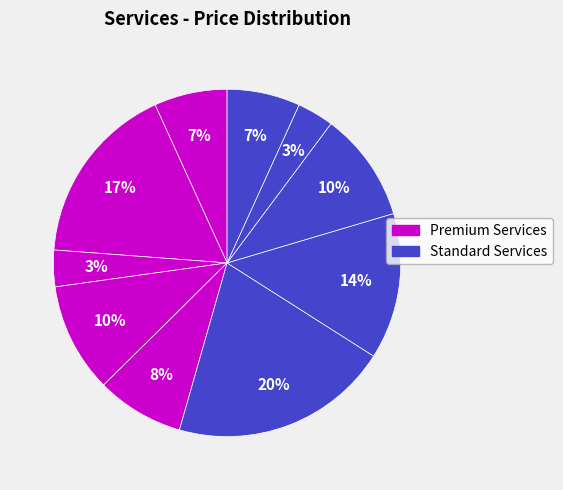

How many slices are in this pie chart?

10